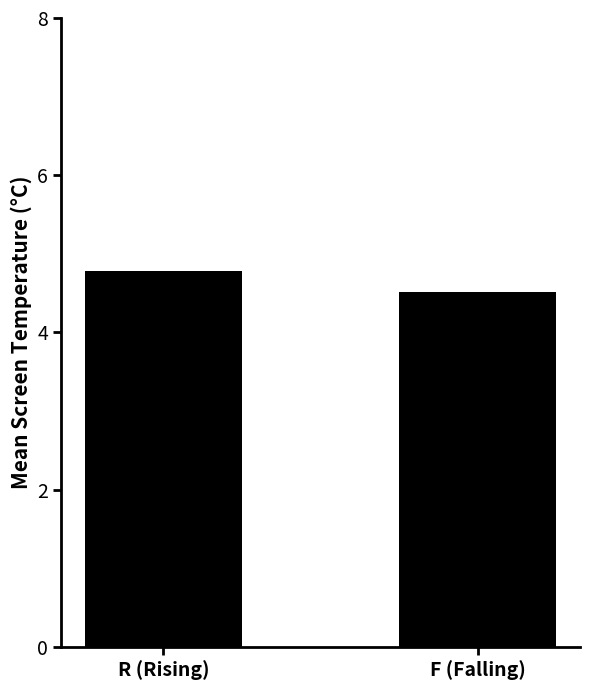

What is the change in value from R (Rising) to F (Falling)?

-0.3